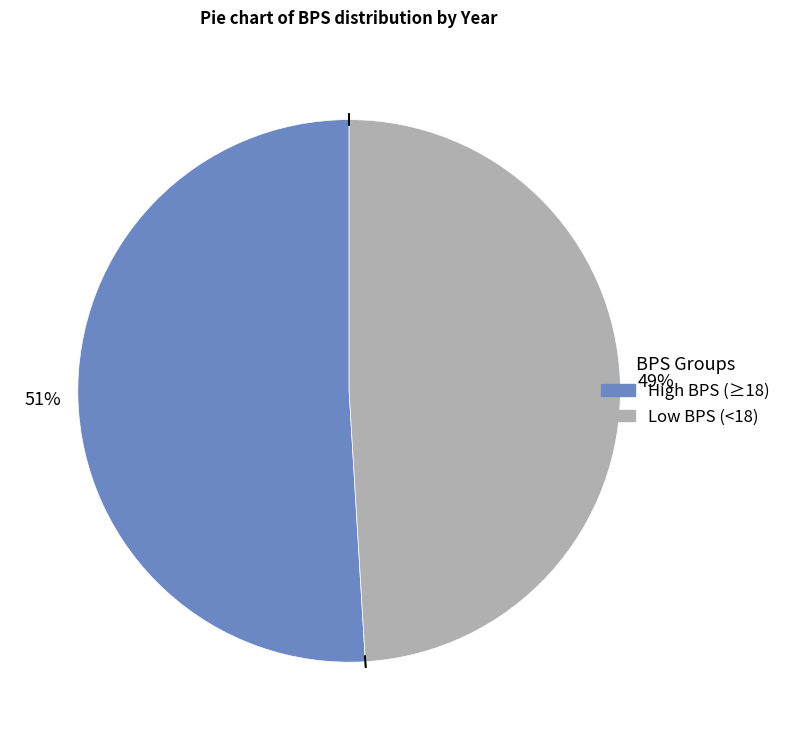

Is there any slice that represents more than half of the pie?

Yes